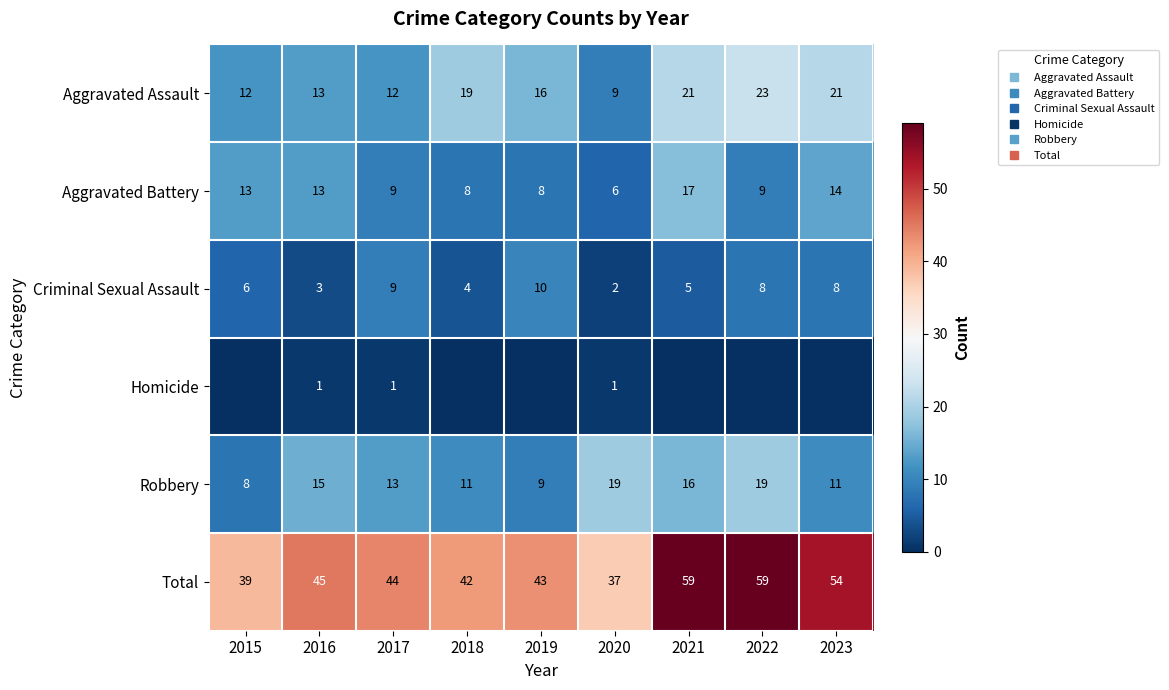

True or false: Aggravated Battery has a value of 7 at 2023.

False